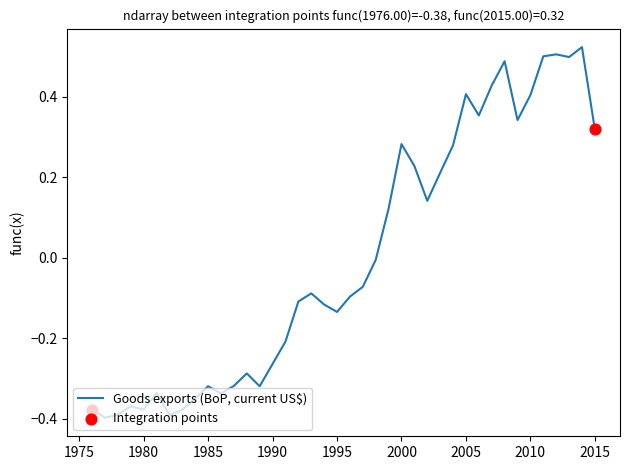

What is the difference between the maximum and minimum values?

0.9